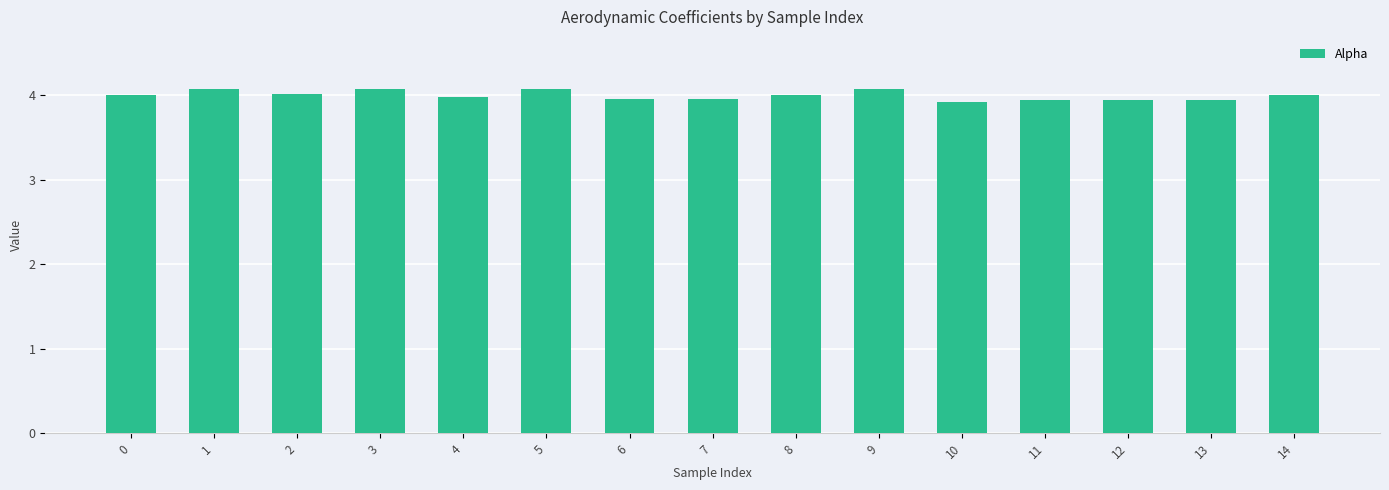

True or false: the data shows 2.2 at 4.

False